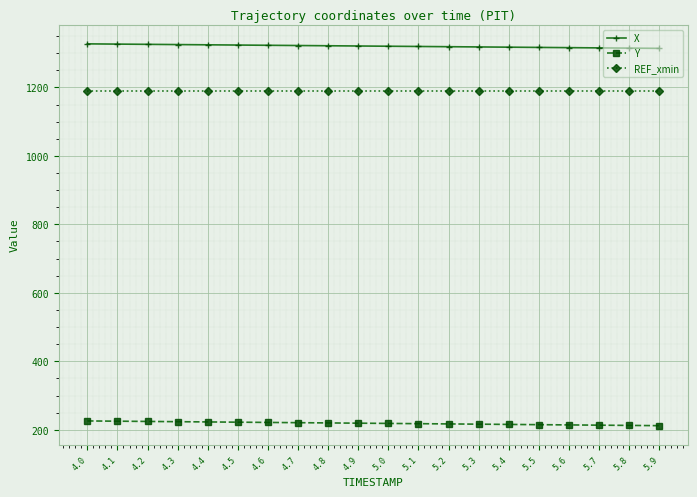

What is the sum of all Y values?

4379.9